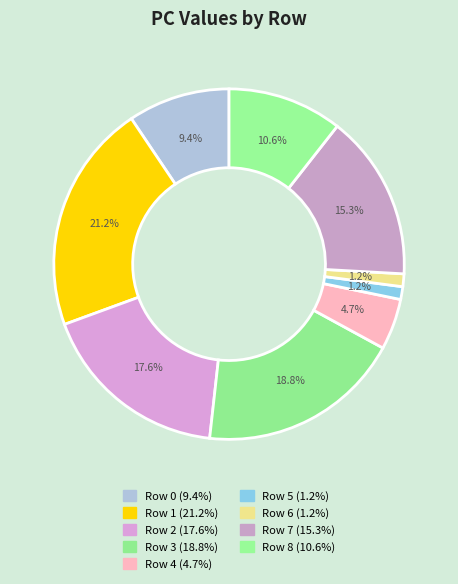

True or false: Row 3 accounts for 19% of the total.

True